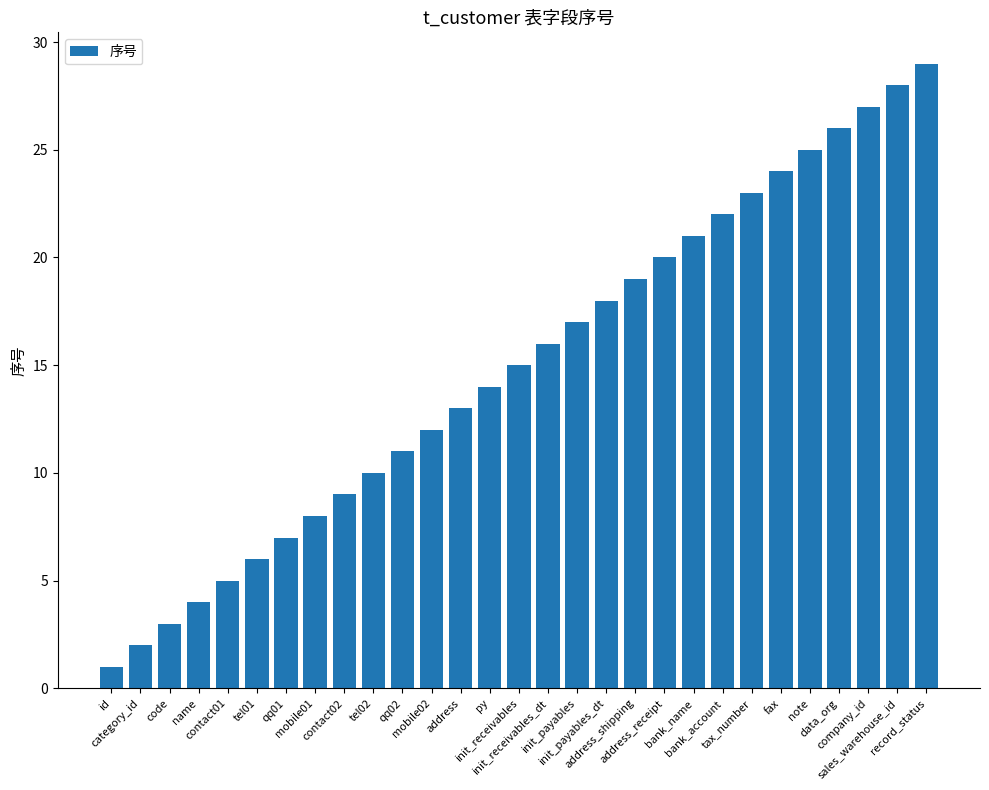

Rank the categories by value from lowest to highest.

id, category_id, code, name, contact01, tel01, qq01, mobile01, contact02, tel02, qq02, mobile02, address, py, init_receivables, init_receivables_dt, init_payables, init_payables_dt, address_shipping, address_receipt, bank_name, bank_account, tax_number, fax, note, data_org, company_id, sales_warehouse_id, record_status